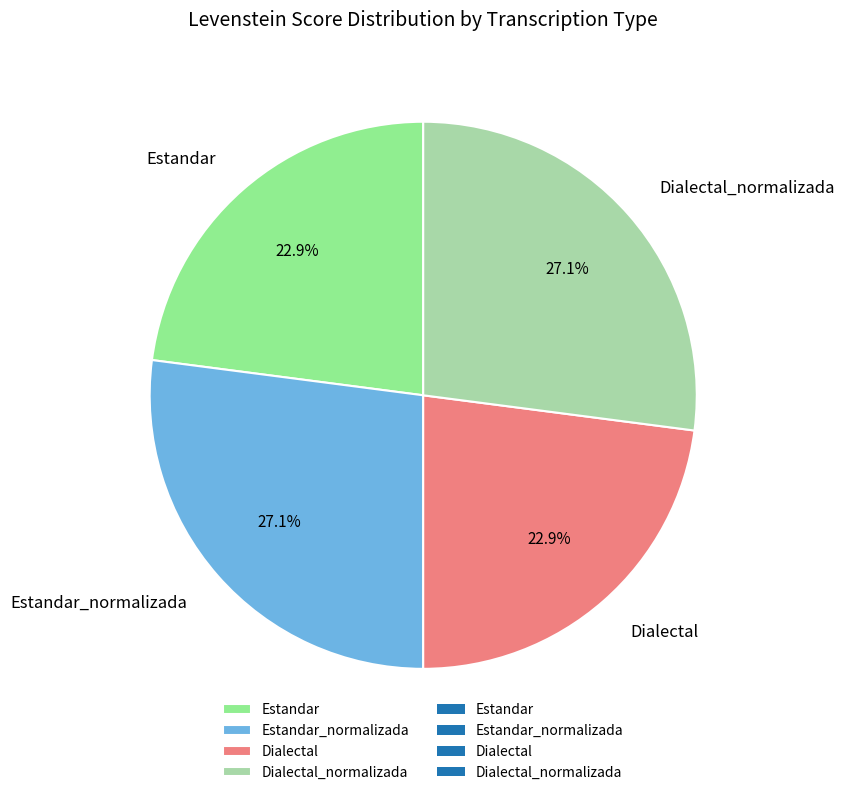

Approximately how many times larger is the value at Estandar_normalizada compared to Estandar?

1.2